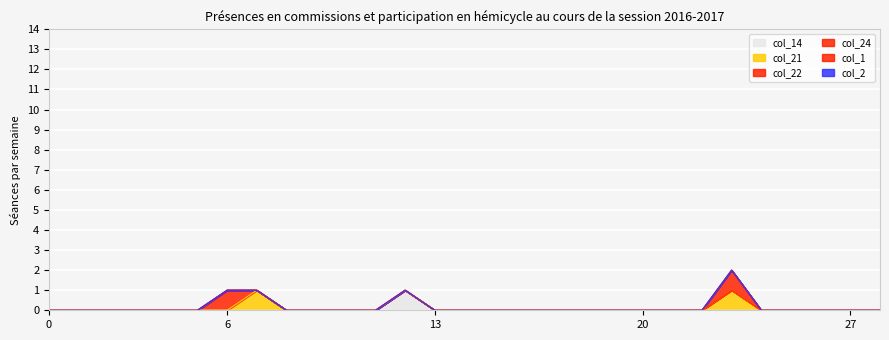

What is the difference between the col_21 values at 0 and 7?

1